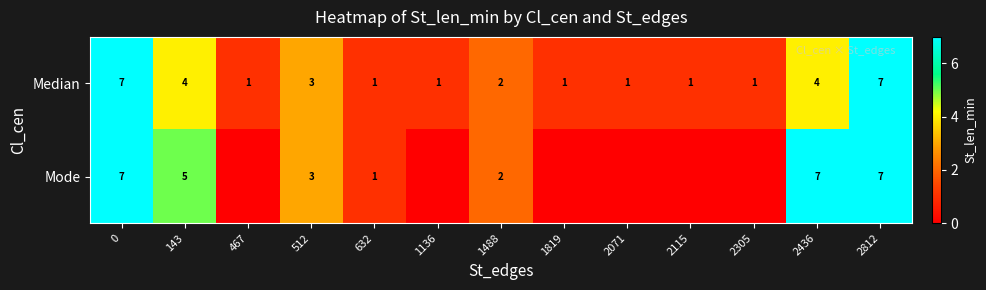

What is the sum of all Median values?

34